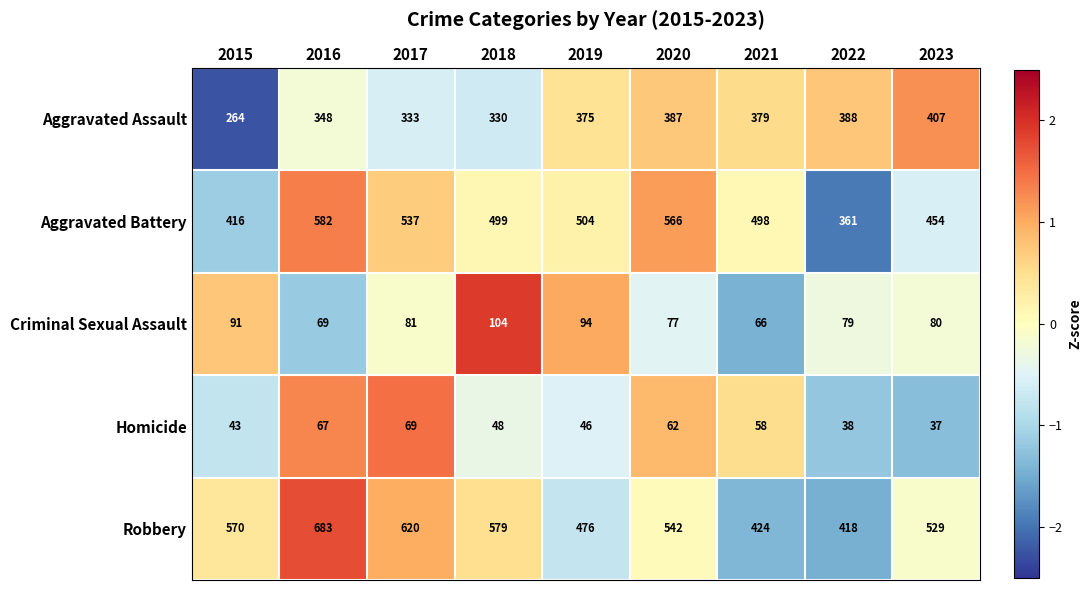

What is the total value across all series at 2017?

1640